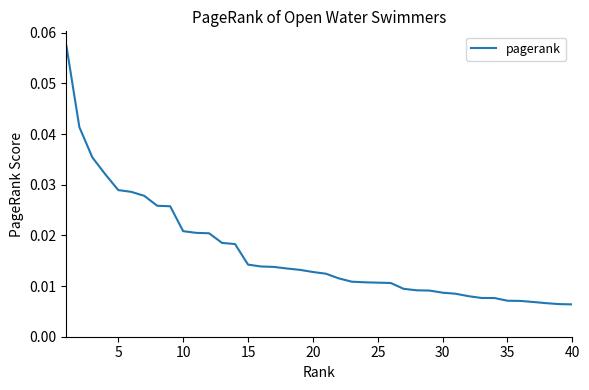

How many lines are shown in the chart?

1